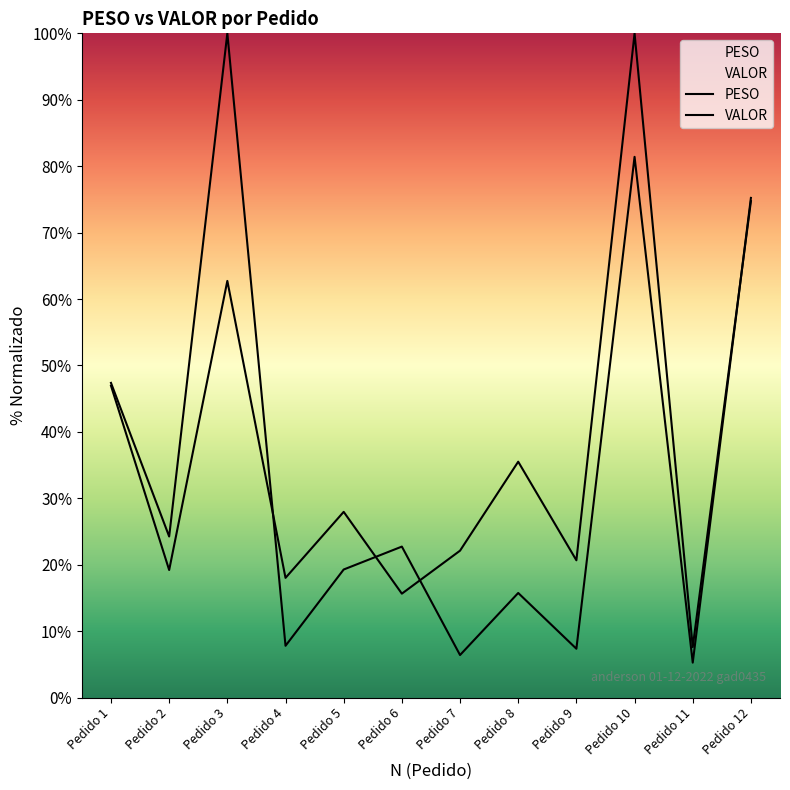

How many data points in PESO are above 22?

6